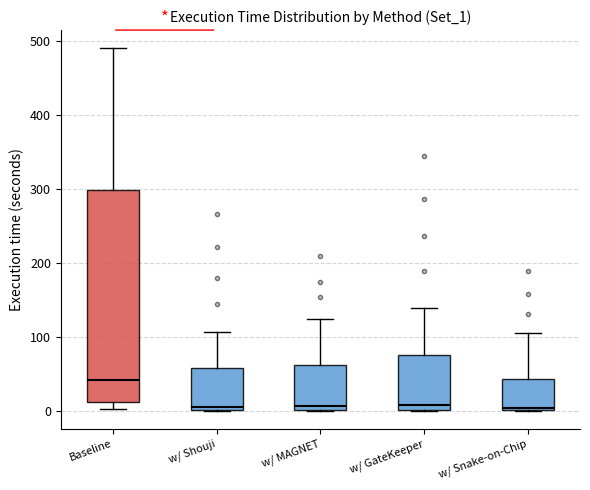

Reading left to right, read every box against the y-axis: the position of its median line, the range the box covers, and the ends of its whiskers. The values are not printed on the chart, so give them approximately, as read against the axis.

Baseline: median 40, box 10 to 300, whiskers 0 to 490
w/ Shouji: median 10, box 0 to 60, whiskers 0 to 110
w/ MAGNET: median 10, box 0 to 60, whiskers 0 to 120
w/ GateKeeper: median 10, box 0 to 80, whiskers 0 to 140
w/ Snake-on-Chip: median 0 (just above the box's lower edge), box 0 to 40, whiskers 0 to 110